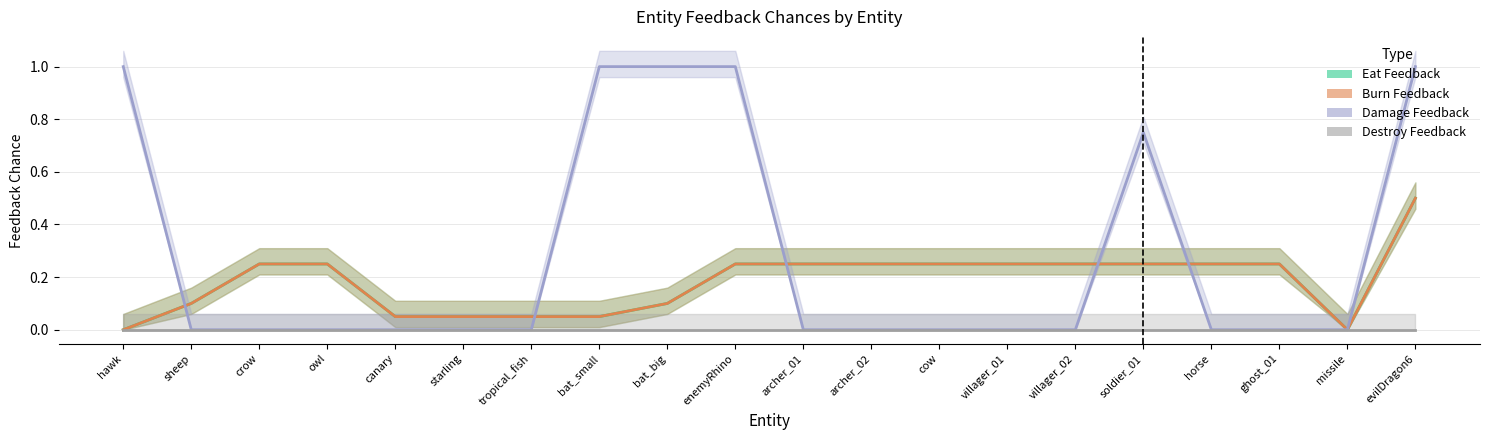

True or false: burnFeedbackChance has more than 0 interior local peaks.

False